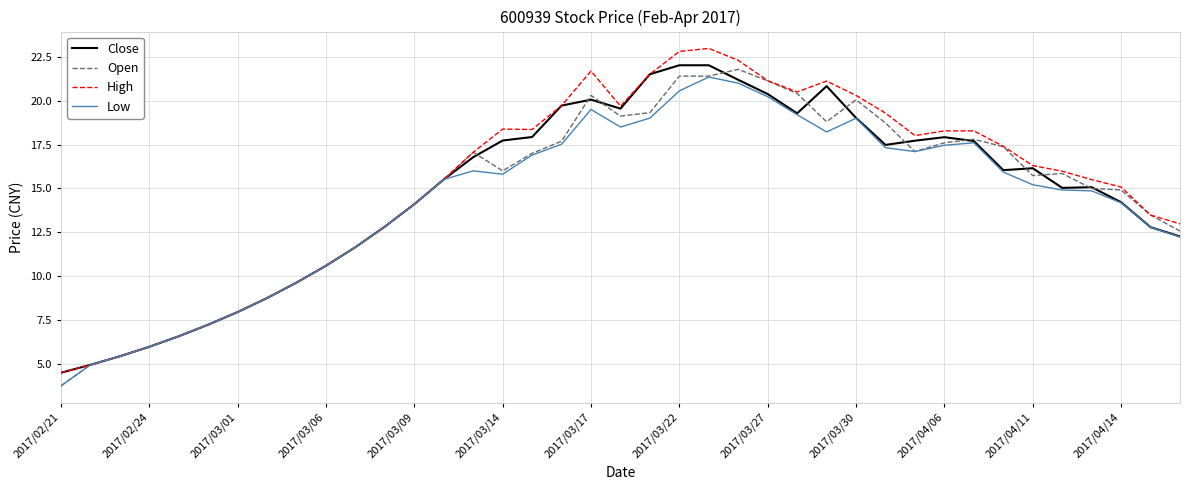

Which series has the largest range (max minus min)?

High